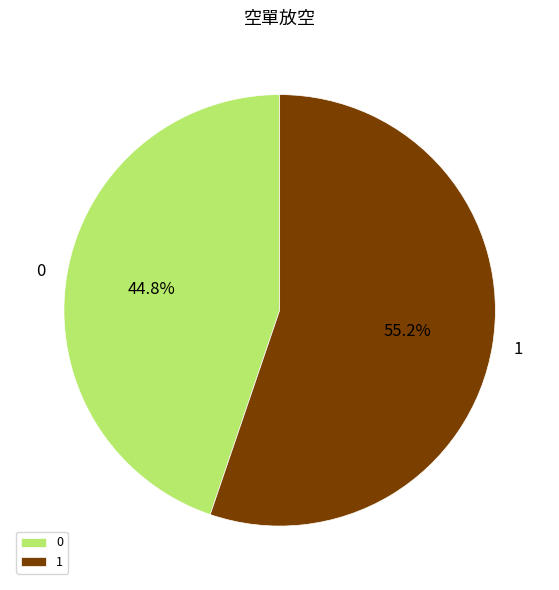

To the nearest percent, what portion does 1 represent?

55%